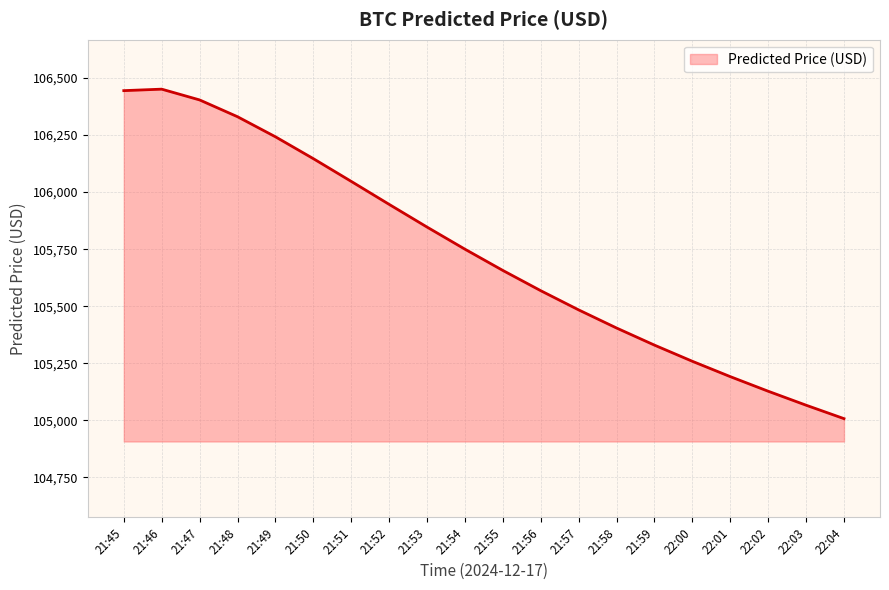

What is the difference between the values at 21:46 and 21:56?

882.7